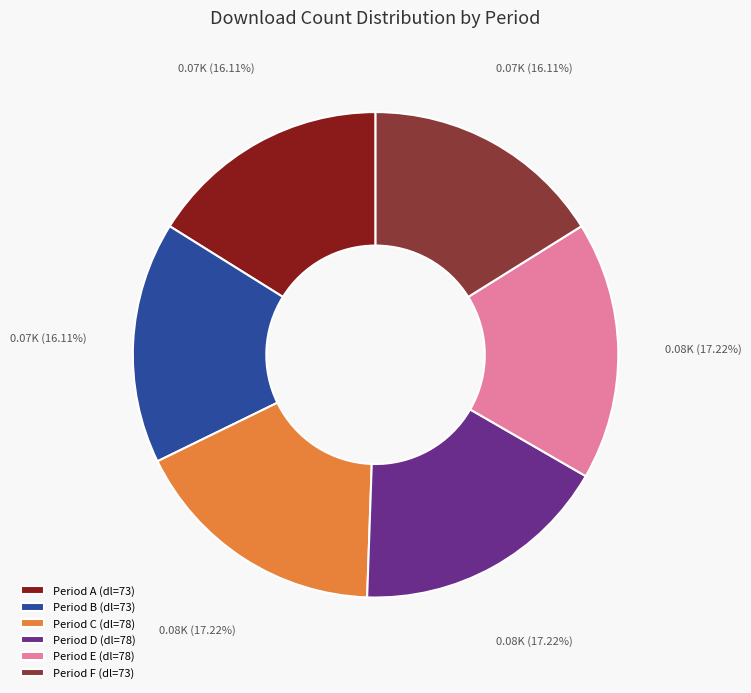

Which has a higher value, Period C (dl=78) or Period F (dl=73)?

Period C (dl=78)